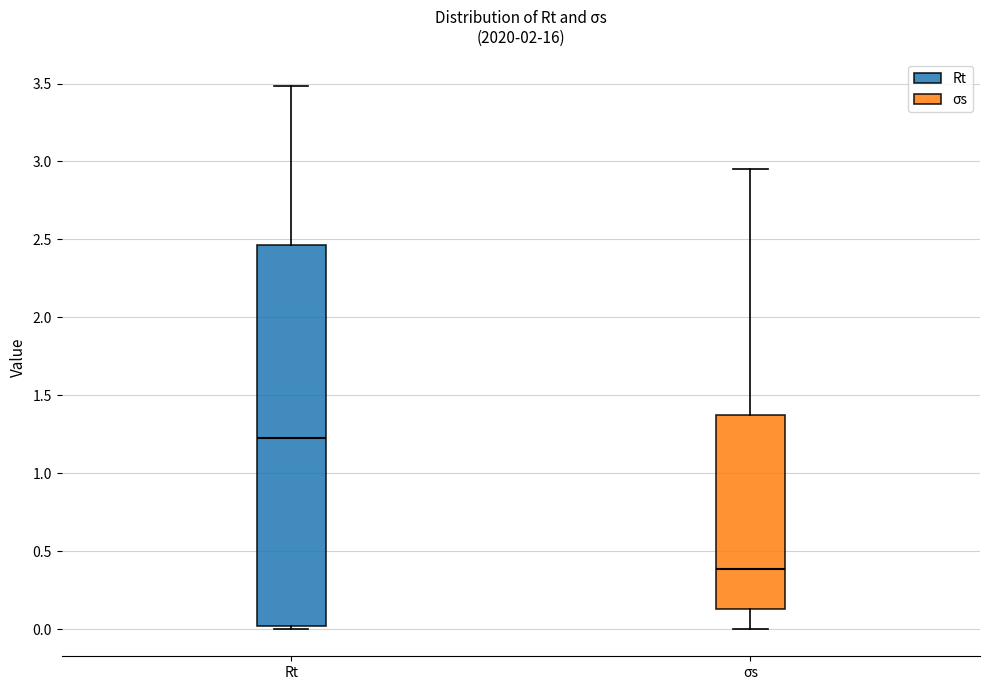

Reading left to right, transcribe this box plot: for each box, give where its median line is, the range the box spans, and where its two whiskers end, as read against the y-axis. The values are not printed on the chart, so give them approximately, as read against the axis.

Rt: median 1.20, box 0.00 to 2.45, whiskers 0.00 (just below the box's lower edge) to 3.50
σs: median 0.40, box 0.15 to 1.40, whiskers 0.00 to 2.95